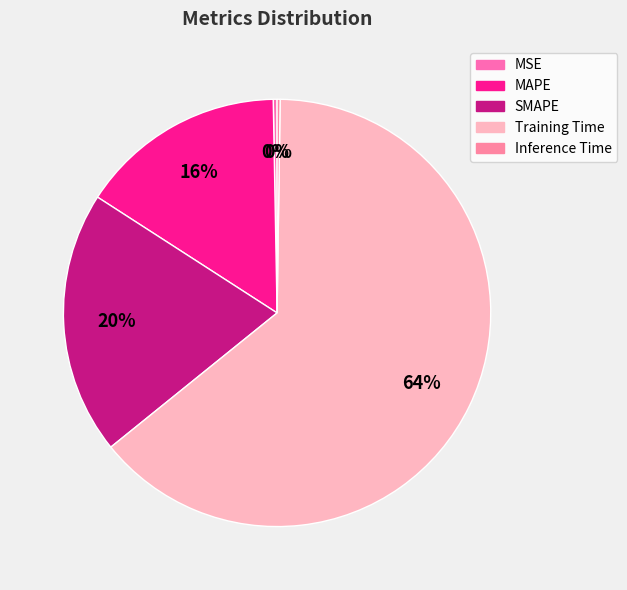

What is the change in value from MAPE to Inference Time?

-0.4